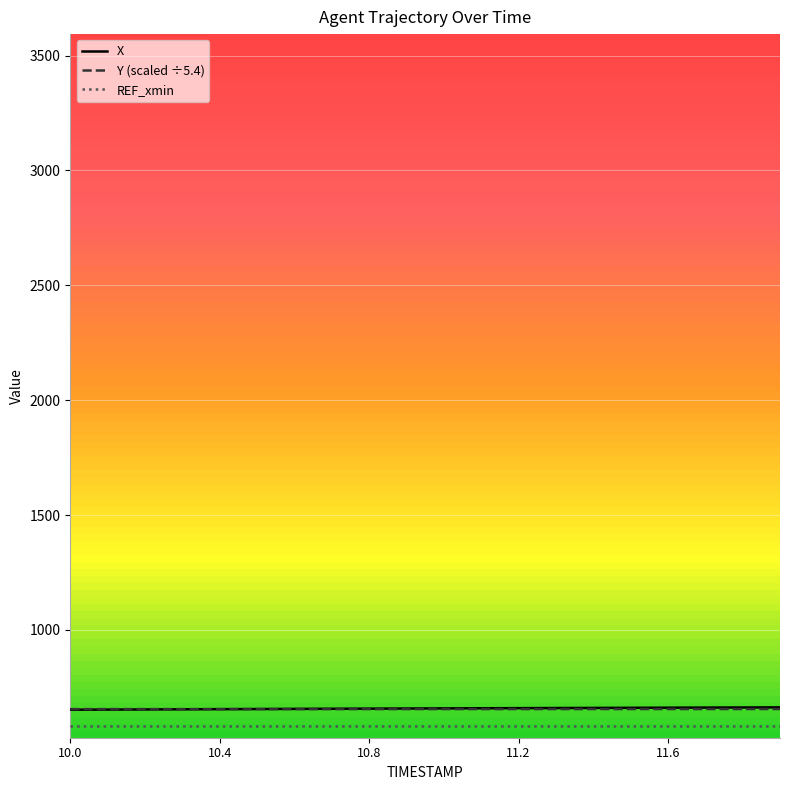

True or false: REF_xmin and X intersect in this chart.

False